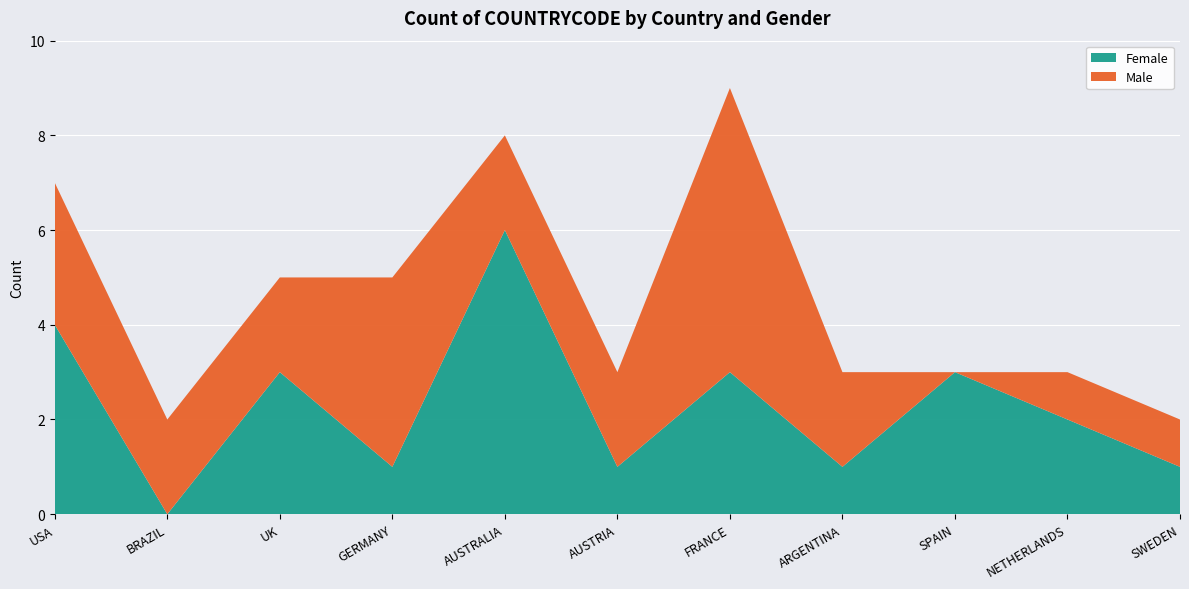

Reading left to right, transcribe all the data shown in this chart.

Female: 4	0	3	1	6	1	3	1	3	2	1
Male: 3	2	2	4	2	2	6	2	0	1	1